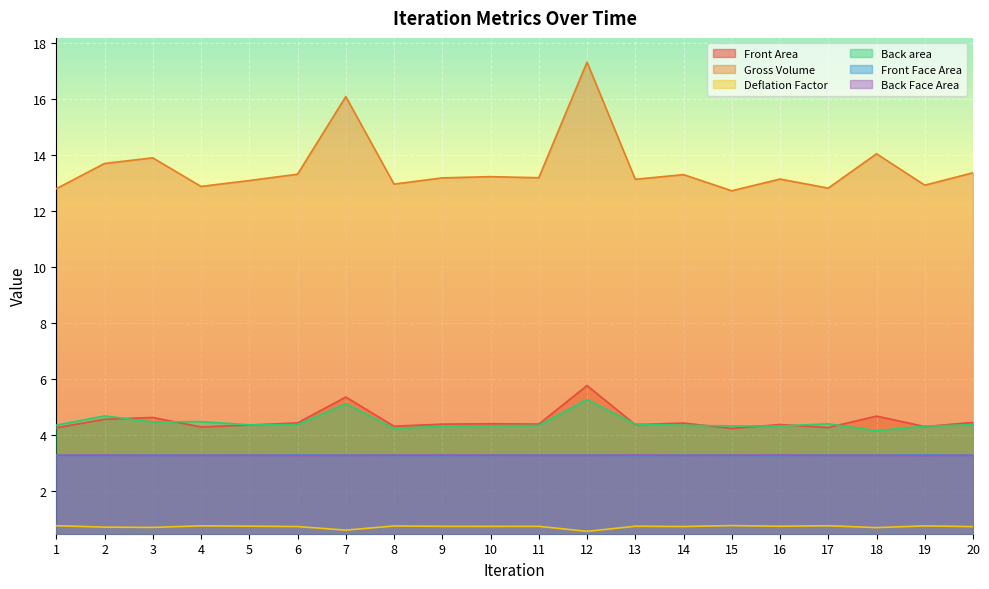

What are all the series names shown in the legend?

Front Area, Gross Volume, Deflation Factor, Back area, Front Face Area, Back Face Area